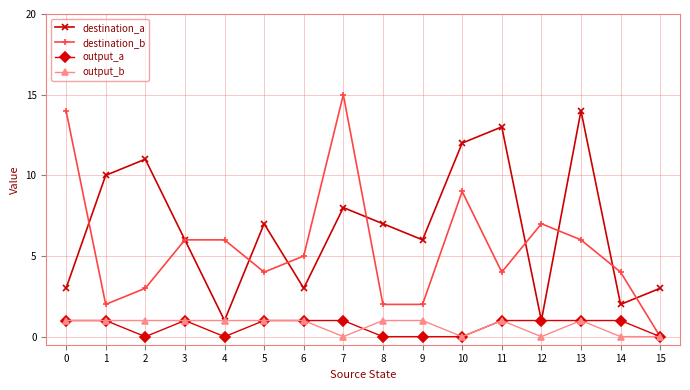

The value of destination_b at 0 is 14. True or false?

True